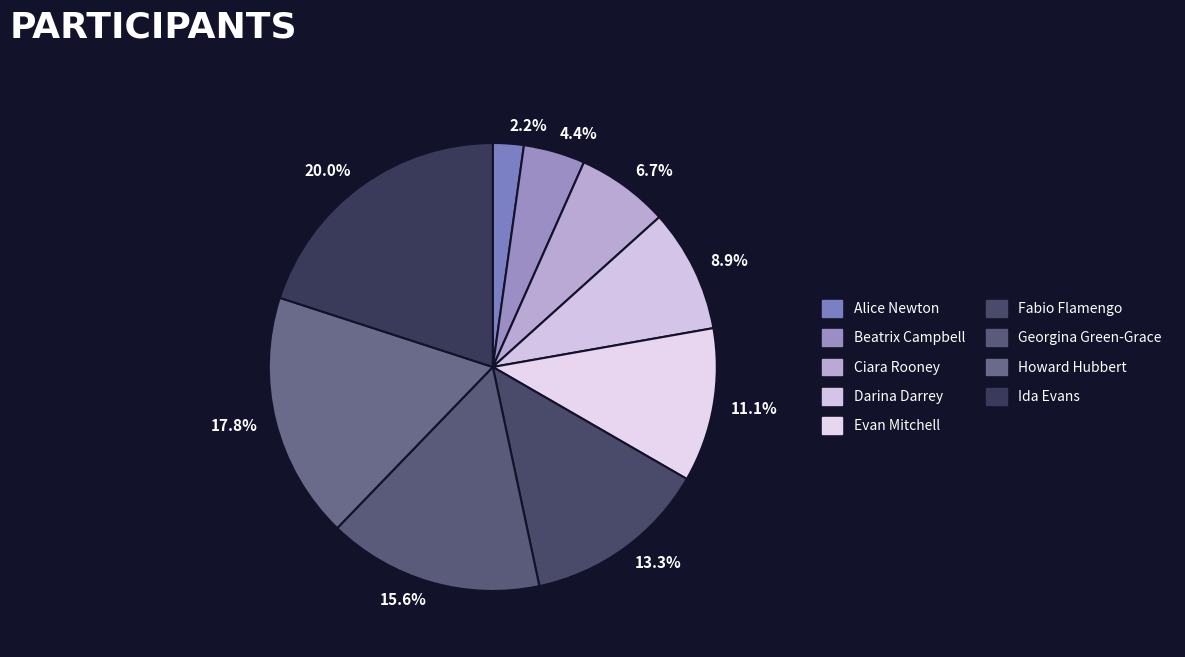

What percentage do Ida Evans and Darina Darrey together represent?

28.9%